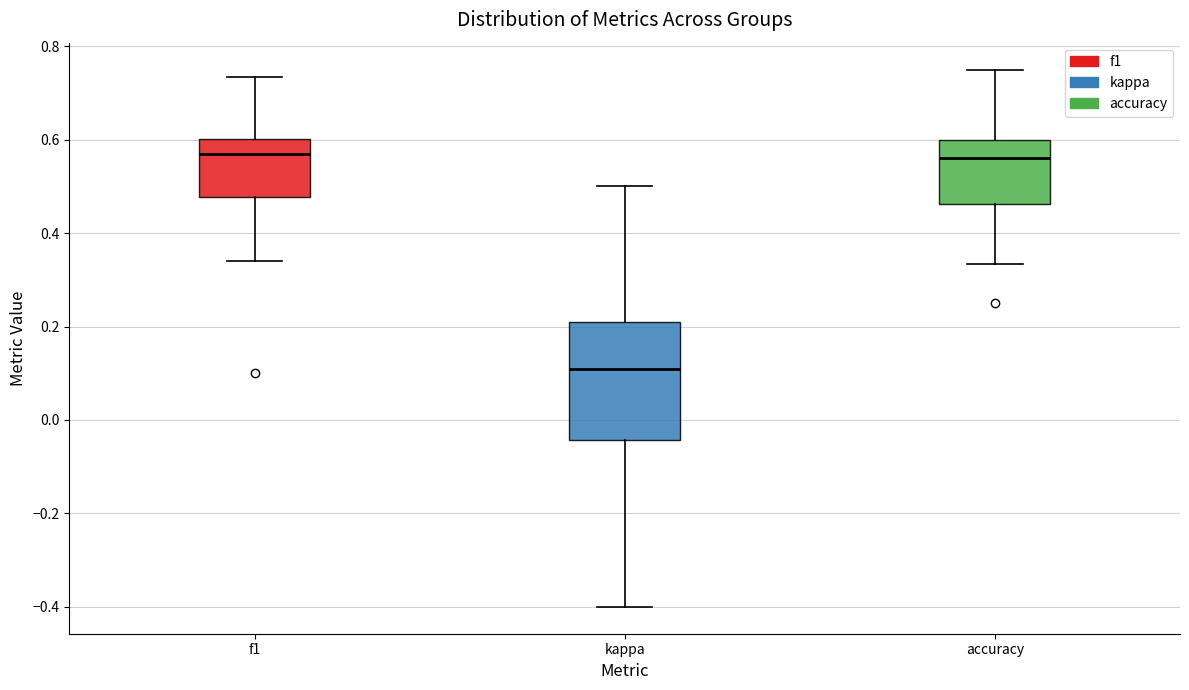

Reading left to right, transcribe this box plot: for each box, give where its median line is, the range the box spans, and where its two whiskers end, as read against the y-axis. The values are not printed on the chart, so give them approximately, as read against the axis.

f1: median 0.56, box 0.48 to 0.60, whiskers 0.34 to 0.74
kappa: median 0.12, box -0.04 to 0.22, whiskers -0.40 to 0.50
accuracy: median 0.56, box 0.46 to 0.60, whiskers 0.34 to 0.76